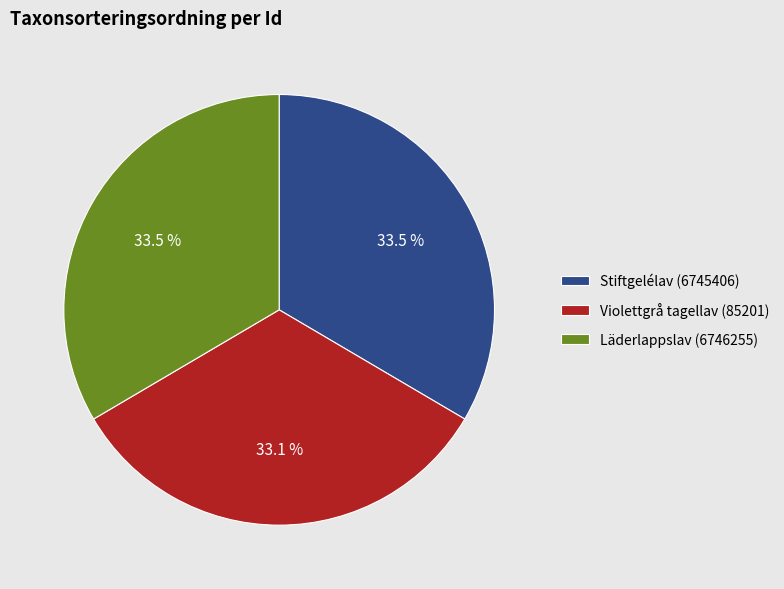

How many segments does this pie chart have?

3